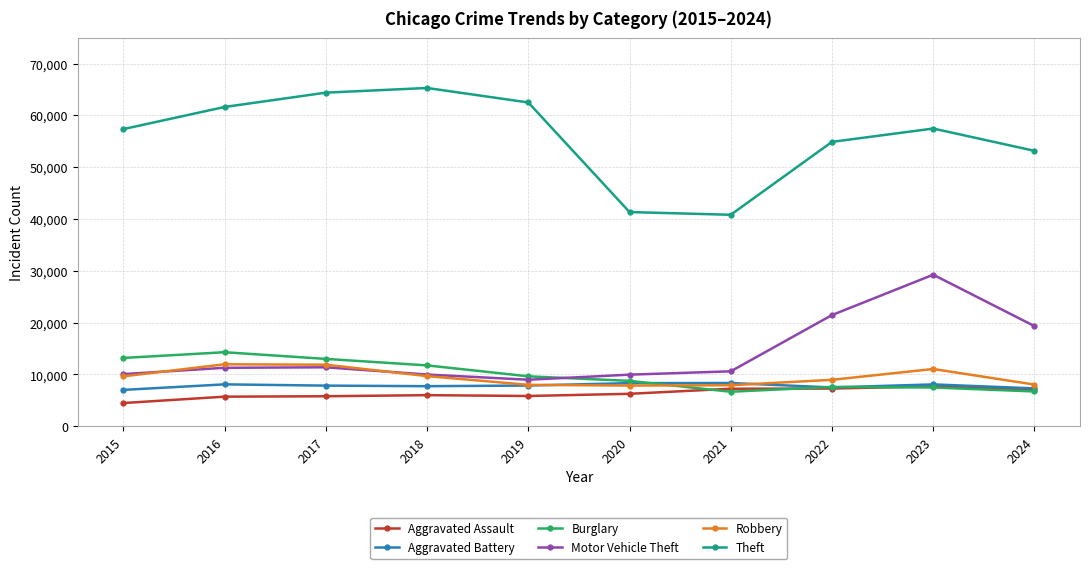

What is the maximum value for Aggravated Battery?

8347